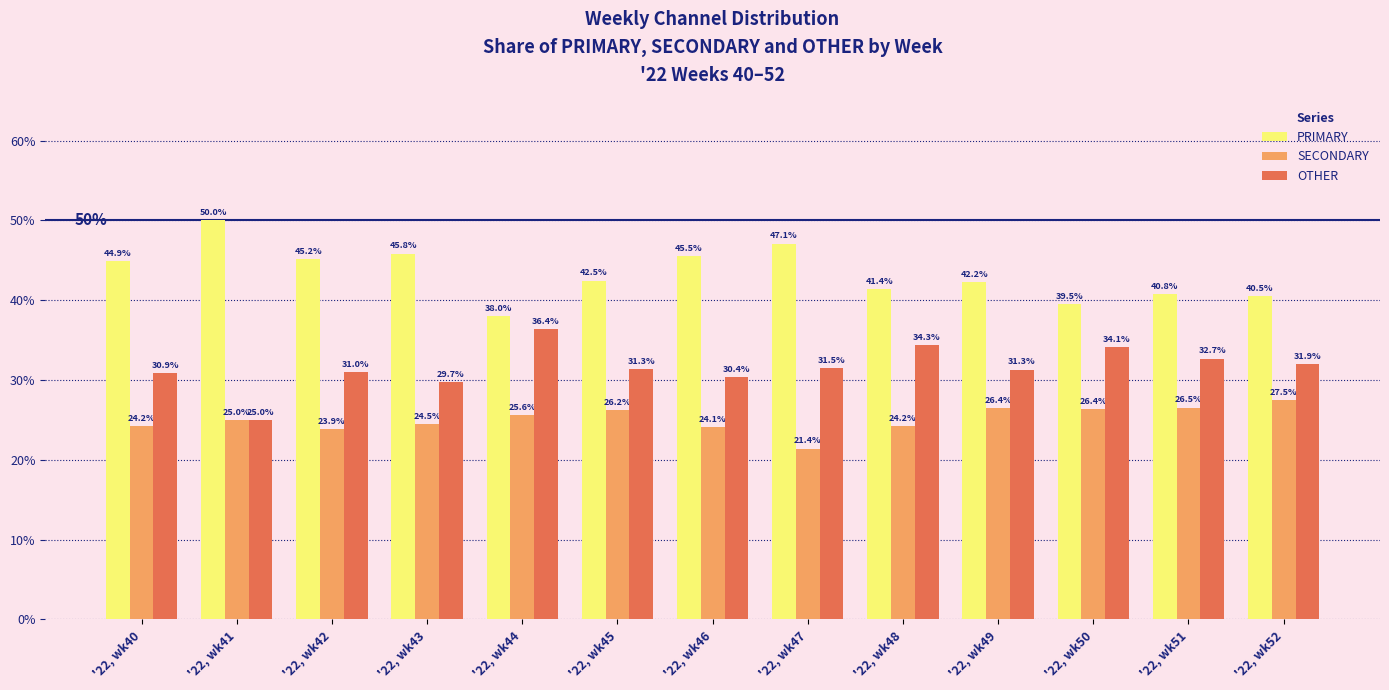

Reading right to left, list all the values displayed in this chart.

PRIMARY: 40.5	40.8	39.5	42.2	41.4	47.1	45.5	42.5	38.0	45.8	45.2	50.0	44.9
SECONDARY: 27.5	26.5	26.4	26.4	24.2	21.4	24.1	26.2	25.6	24.5	23.9	25.0	24.2
OTHER: 31.9	32.7	34.1	31.3	34.3	31.5	30.4	31.3	36.4	29.7	31.0	25.0	30.9